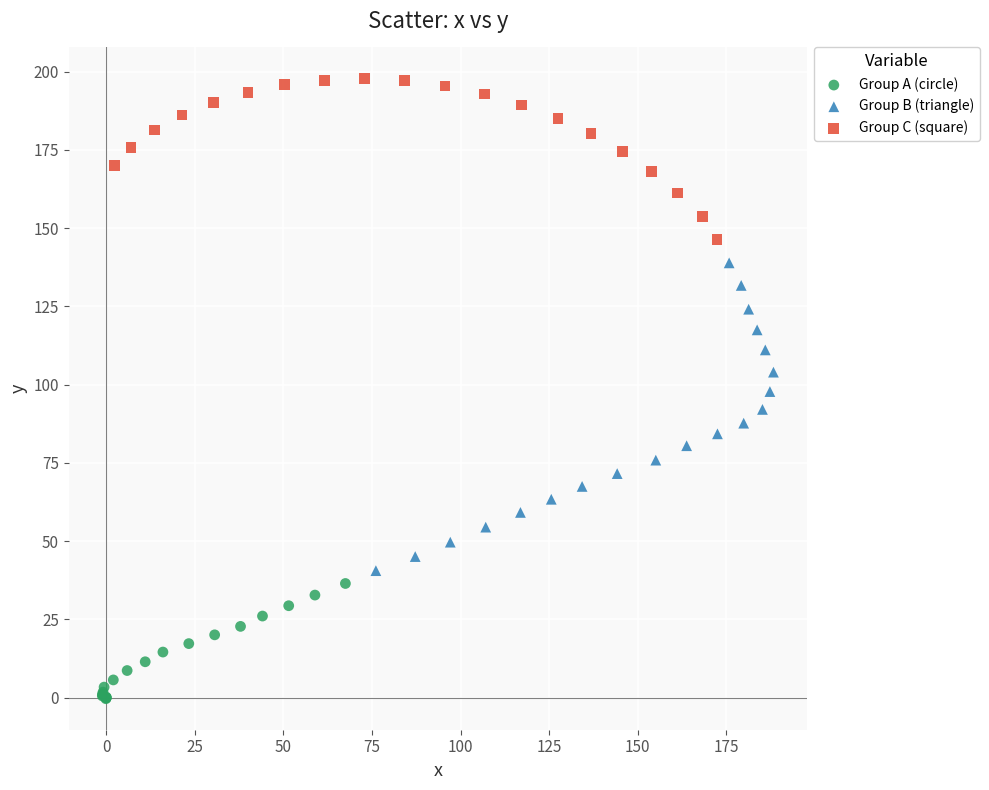

Which series reaches the minimum Y coordinate?

Group A (circle)